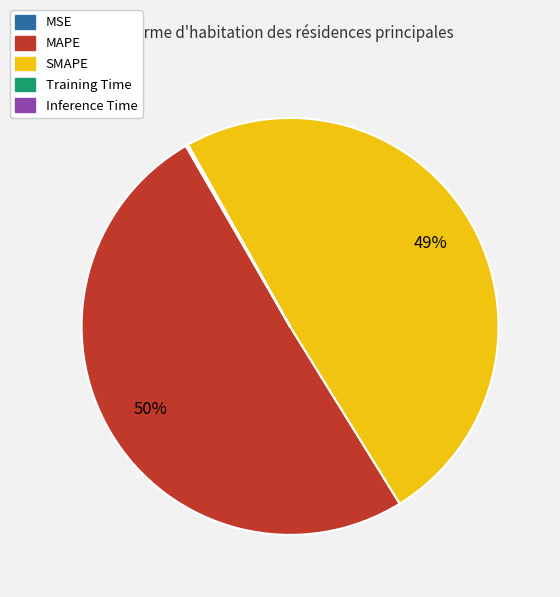

True or false: MAPE accounts for 64% of the total.

False